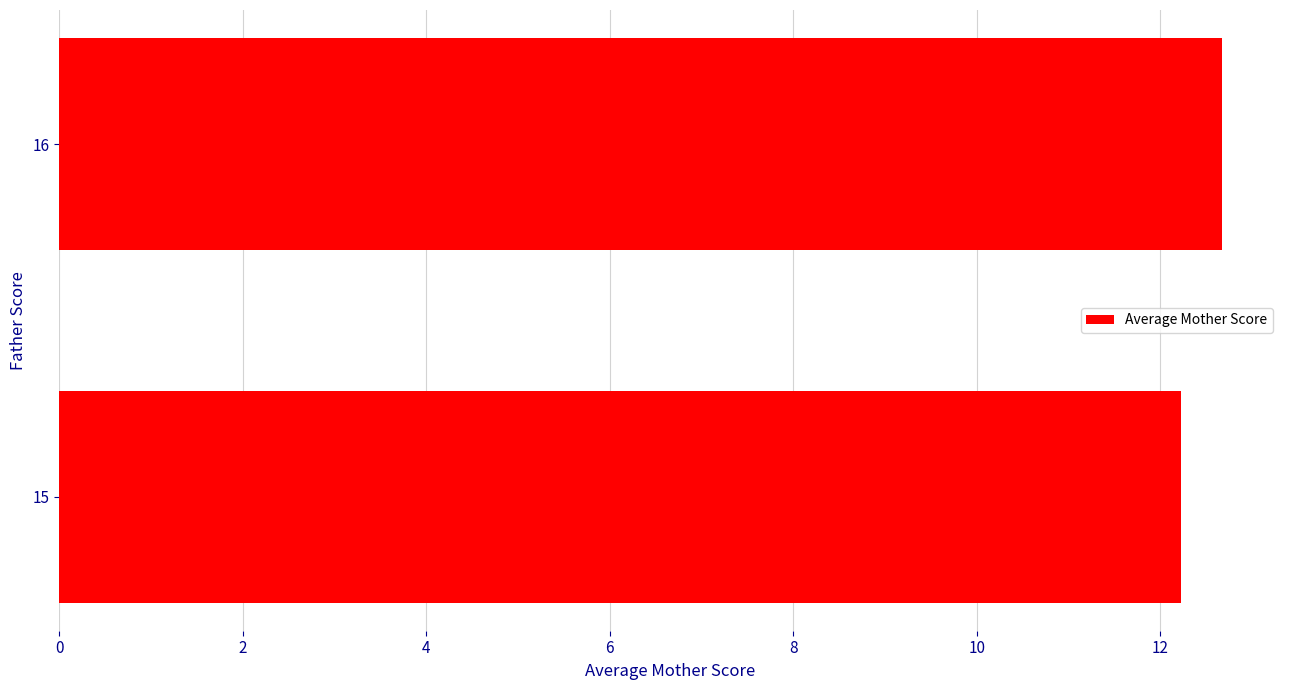

What is the difference between the maximum and minimum values?

0.4